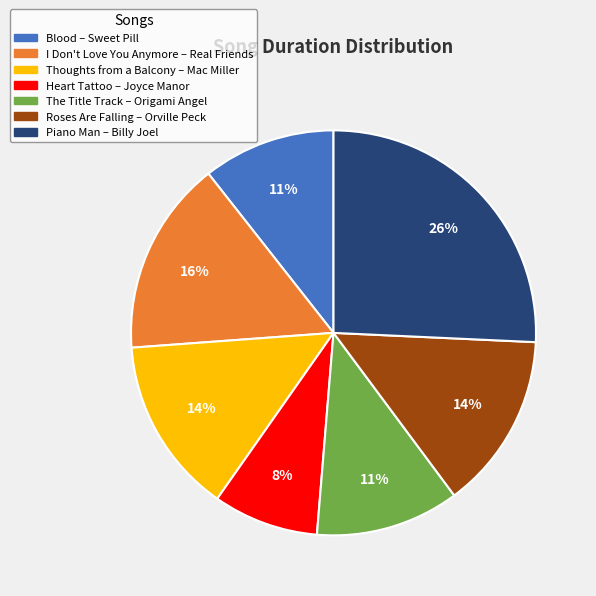

To the nearest percent, what is the difference between the Piano Man and I Don't Love You Anymore slice percentages?

10%